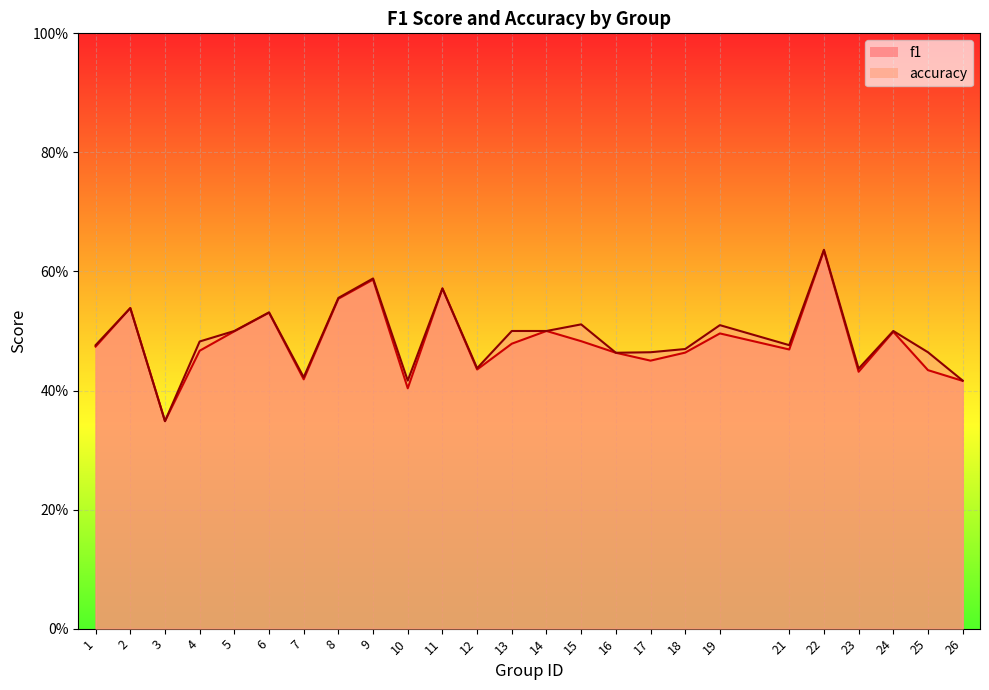

True or false: f1 has a value of 0.2 at 23.

False